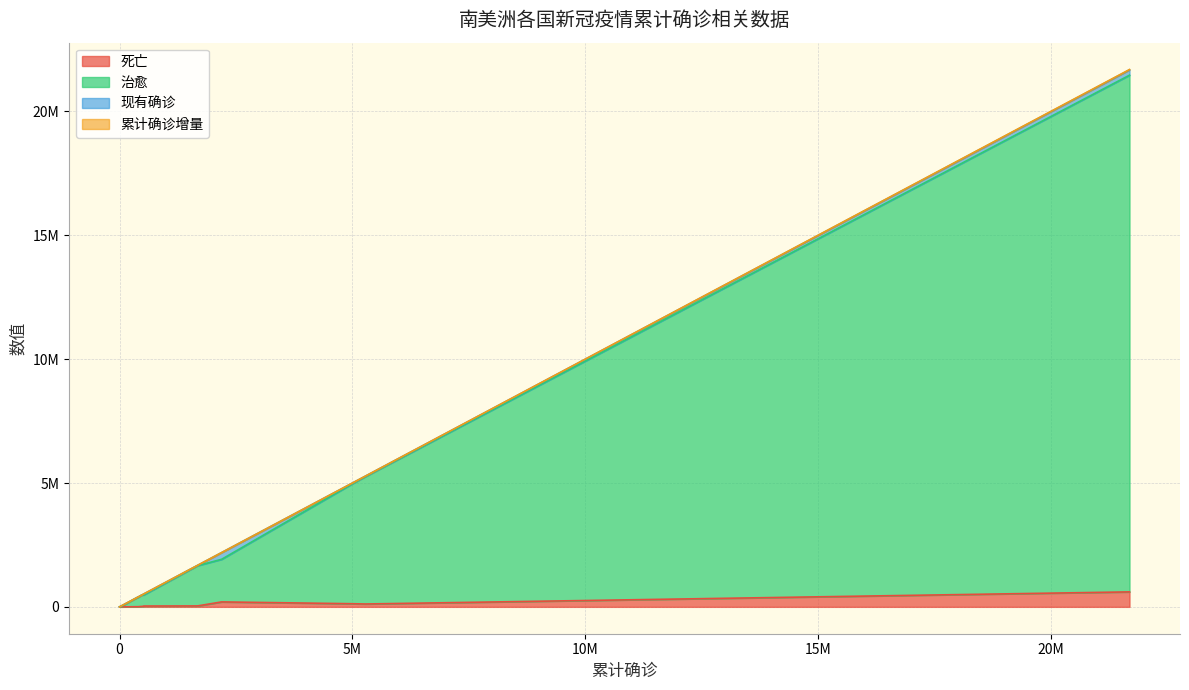

Between 巴拉圭 and 秘鲁, which series saw the biggest shift?

治愈